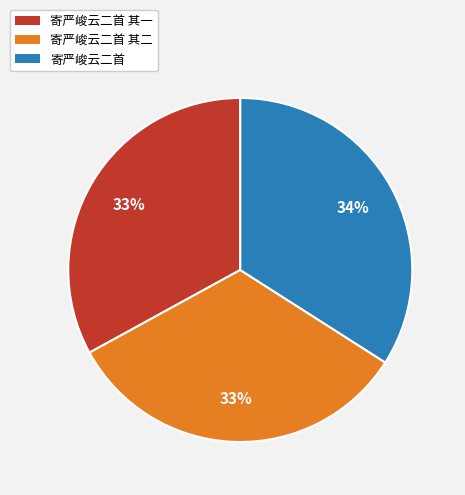

Which slice is the largest?

寄严峻云二首